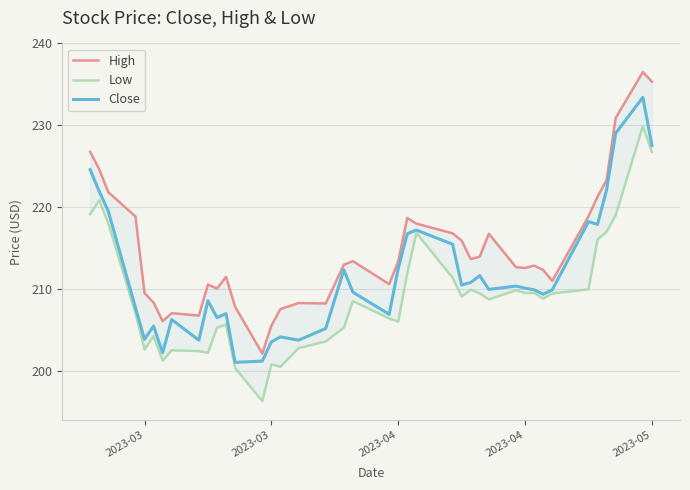

Count the number of data series in this chart.

3